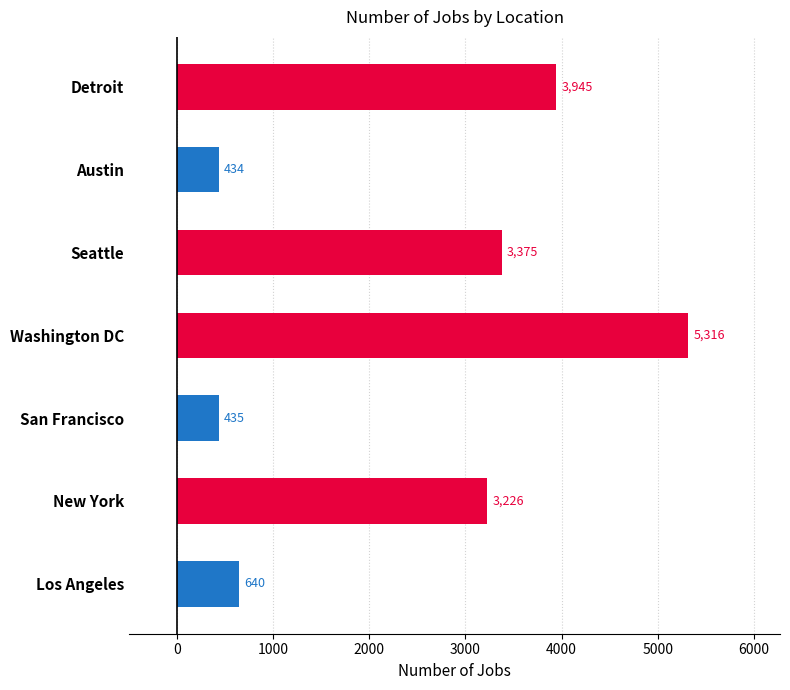

What is the approximate value at Austin, to the nearest 100?

400